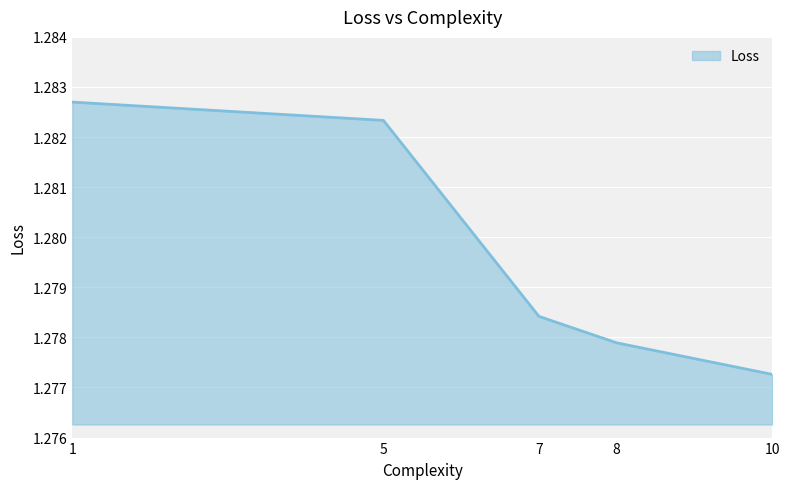

List the labels in order of value, smallest first.

10, 8, 7, 5, 1